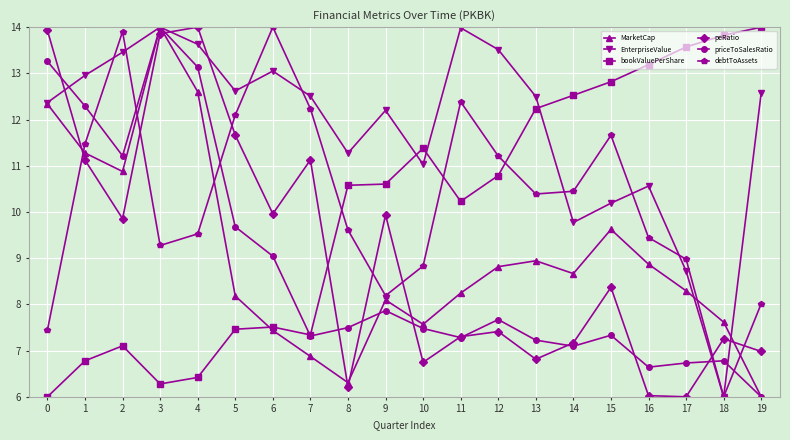

The peRatio series shows 3.5 at 17. True or false?

False